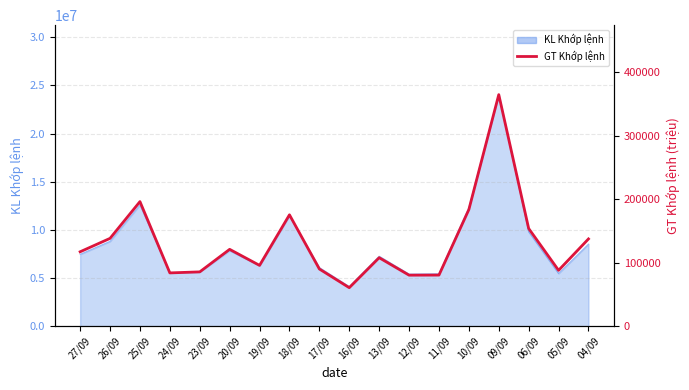

What position from the left is 20/09?

6